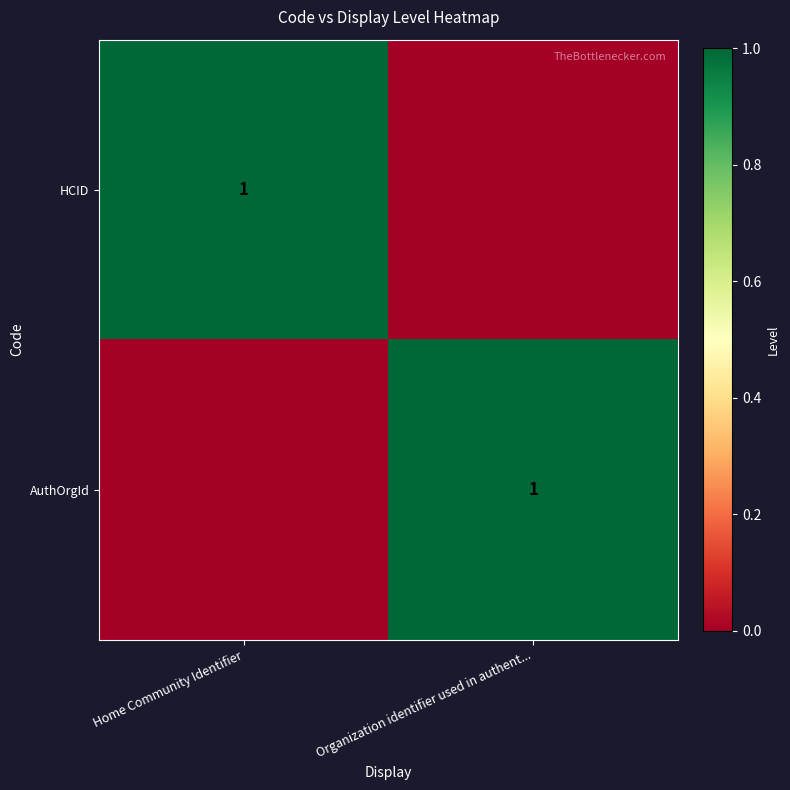

The HCID series shows 1 at Home Community Identifier. True or false?

True